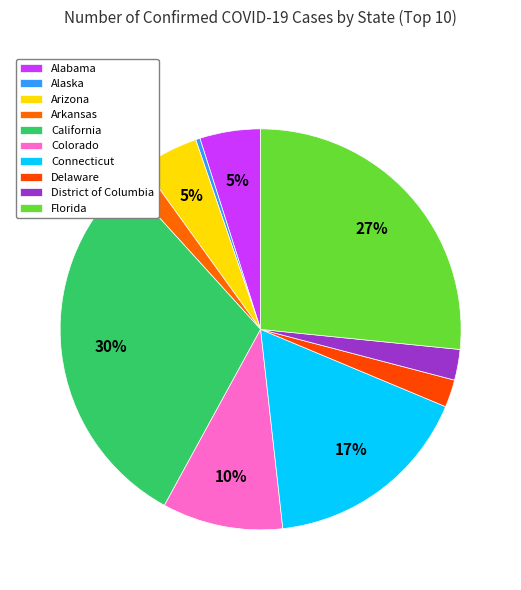

Is there any slice that represents more than half of the pie?

No